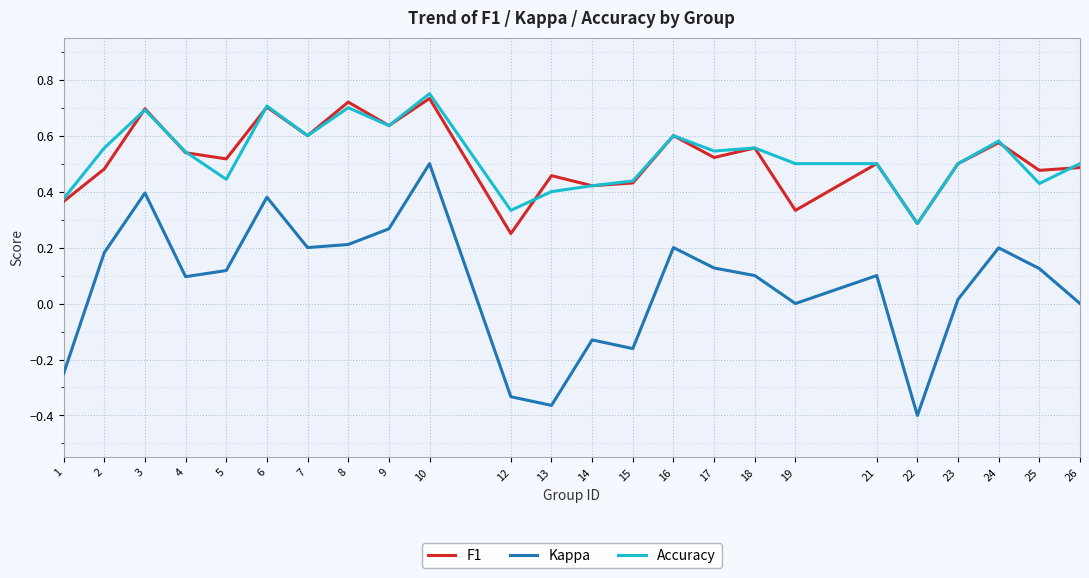

Is it true that Accuracy equals 0.6 at 9?

True